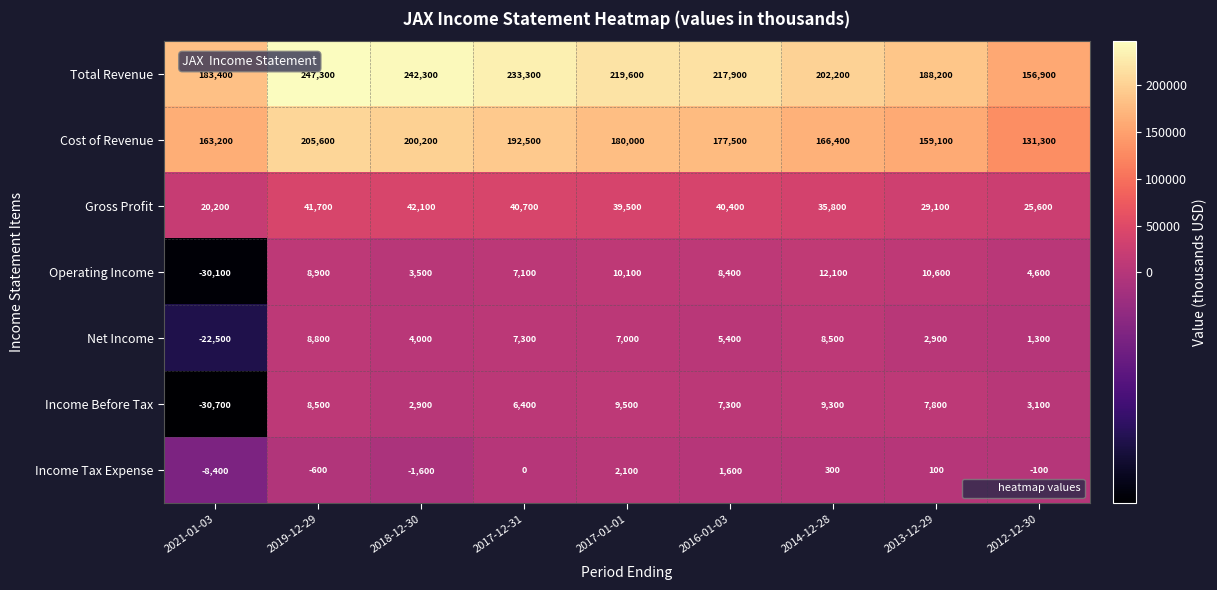

What is the difference between the maximum and second lowest values in the Net Income series?

7500